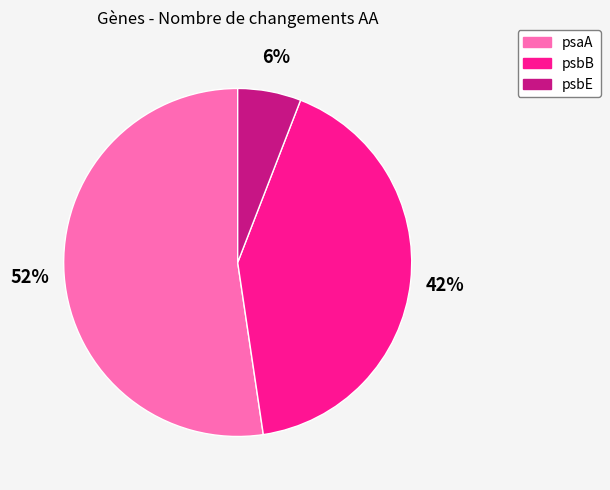

Is it true that psbB is 42% of the pie?

True